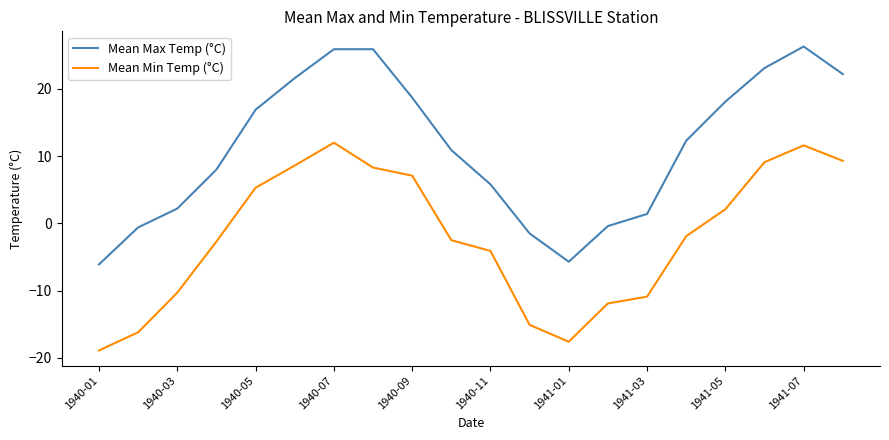

What is the greatest value displayed?

26.3